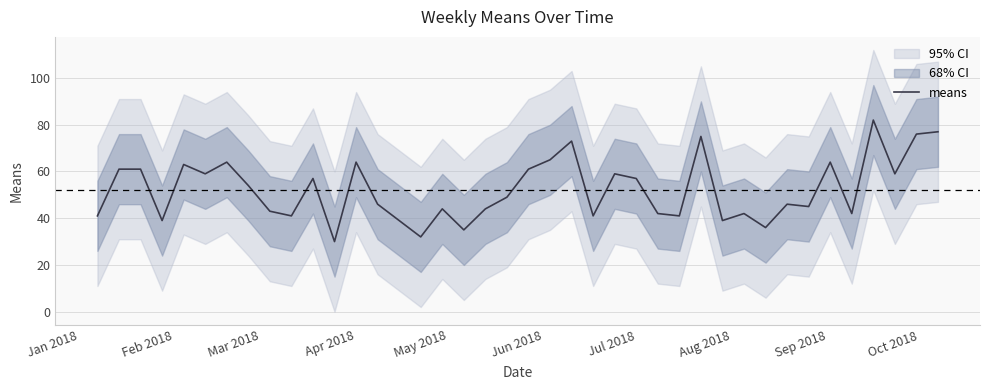

What is the lowest value of the means series?

30